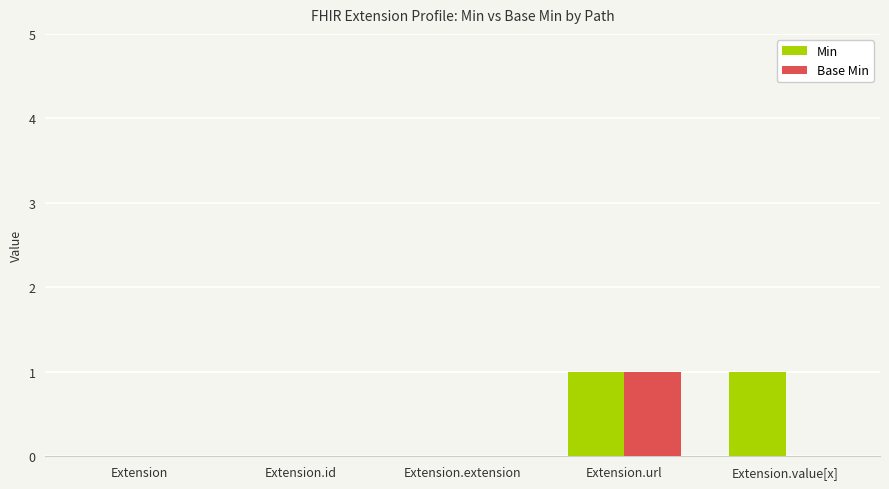

Between Extension.url and Extension.value[x], which series saw the biggest shift?

Base Min